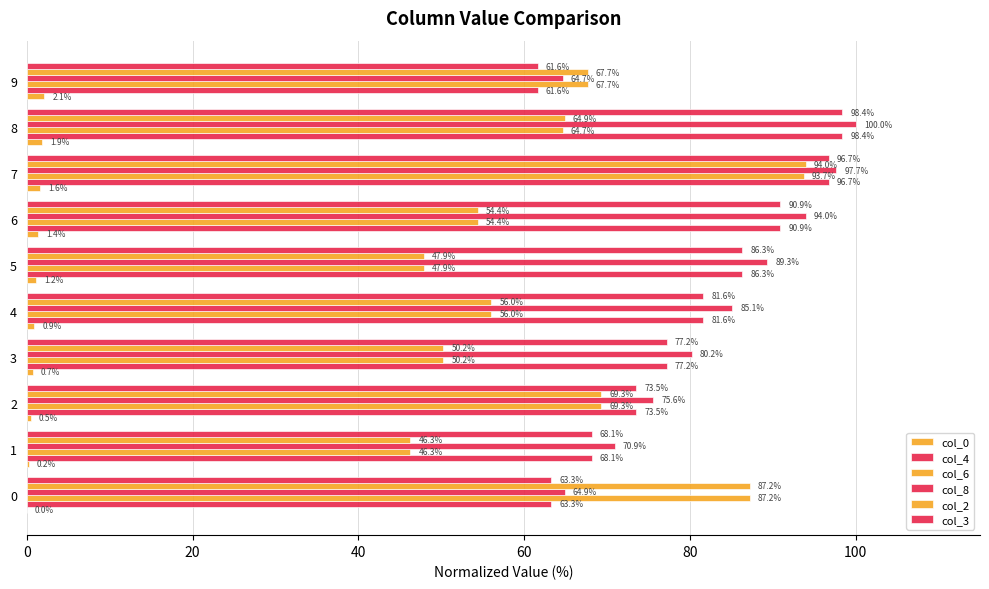

At which label does col_2 reach its peak?

7